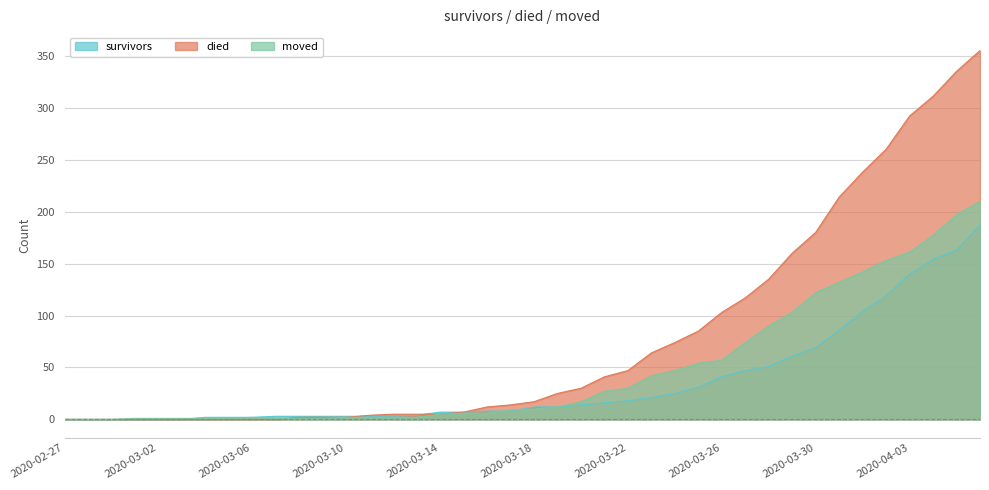

Which series changed the most between 2020-03-12 and 2020-03-15?

survivors